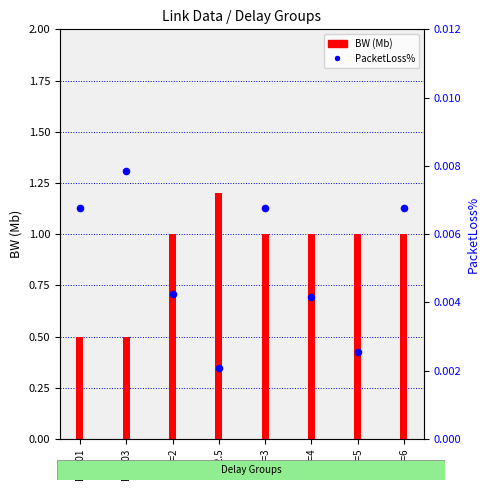

At how many categories does at least one series exceed 0?

8